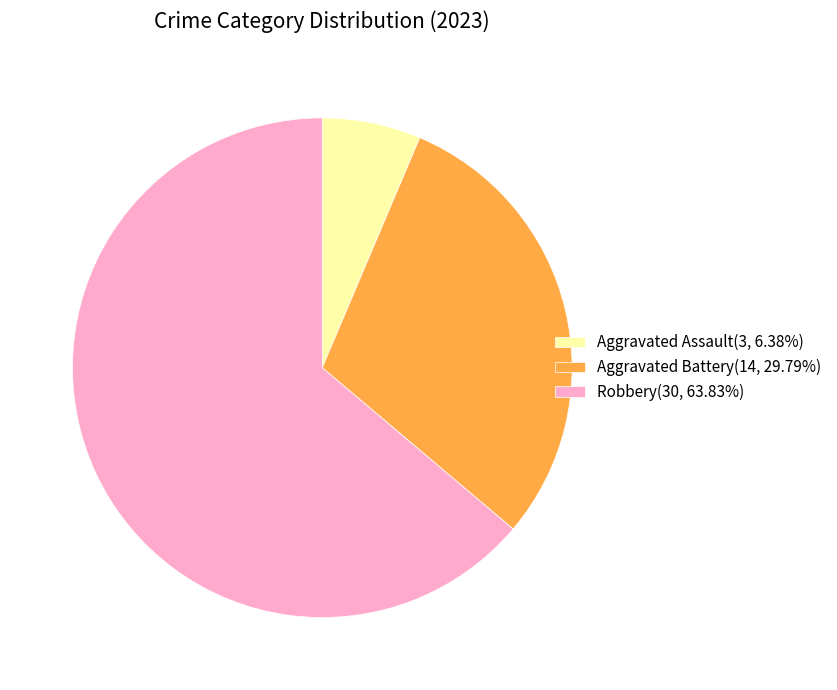

Is there any slice that represents more than half of the pie?

Yes